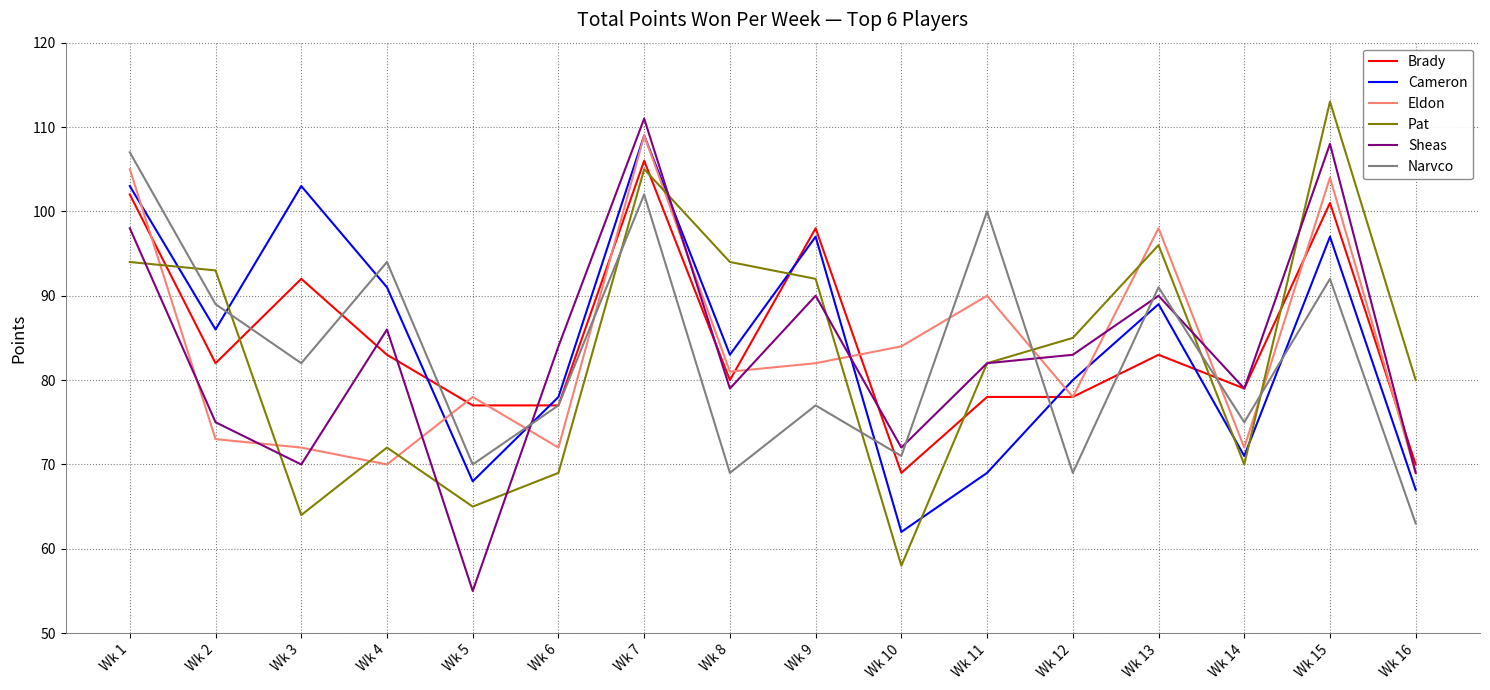

Which series has the largest range (max minus min)?

Sheas